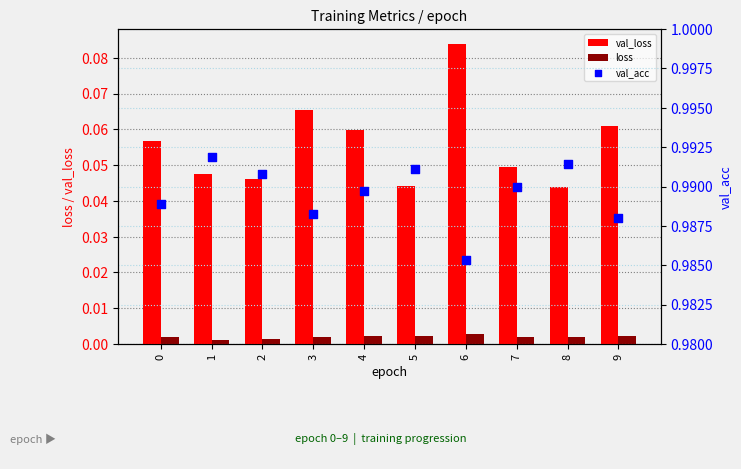

Which series has the widest spread of Y values?

val_loss